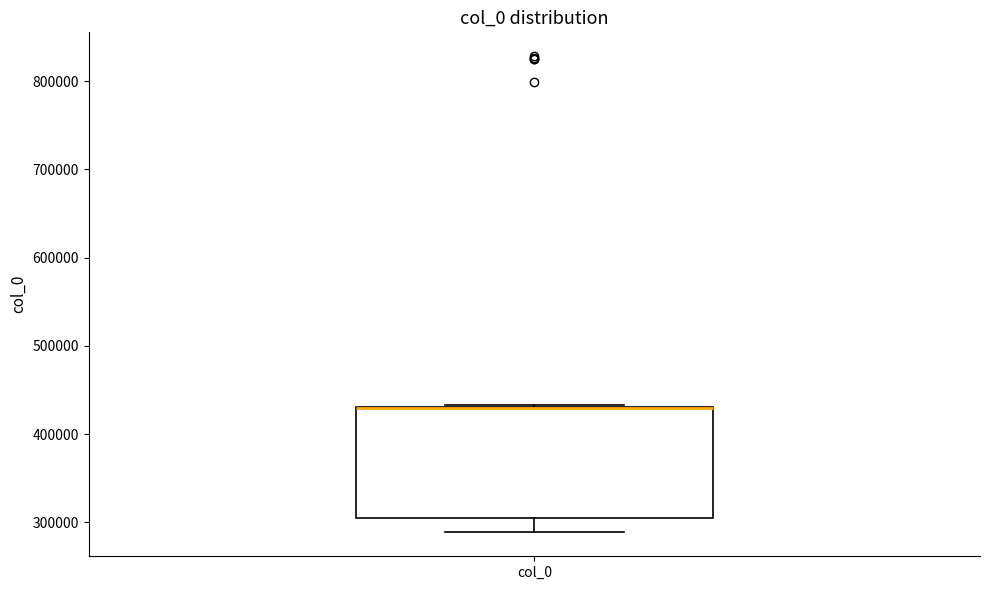

Where is the lower edge of the box for col_0 on the y-axis? The values are not printed on the chart, so give them approximately, as read against the axis.

310000